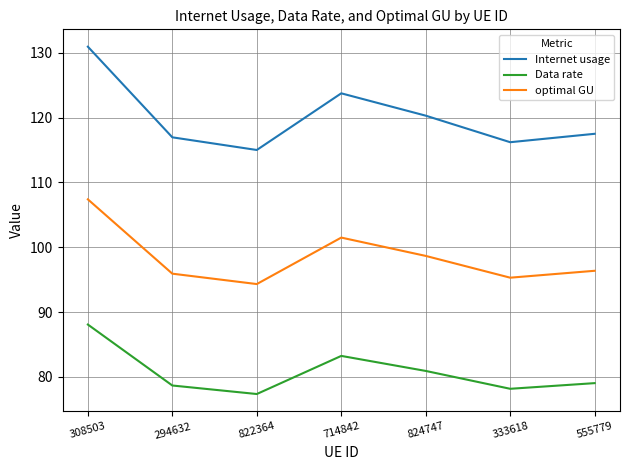

Which series has the largest range (max minus min)?

Internet usage